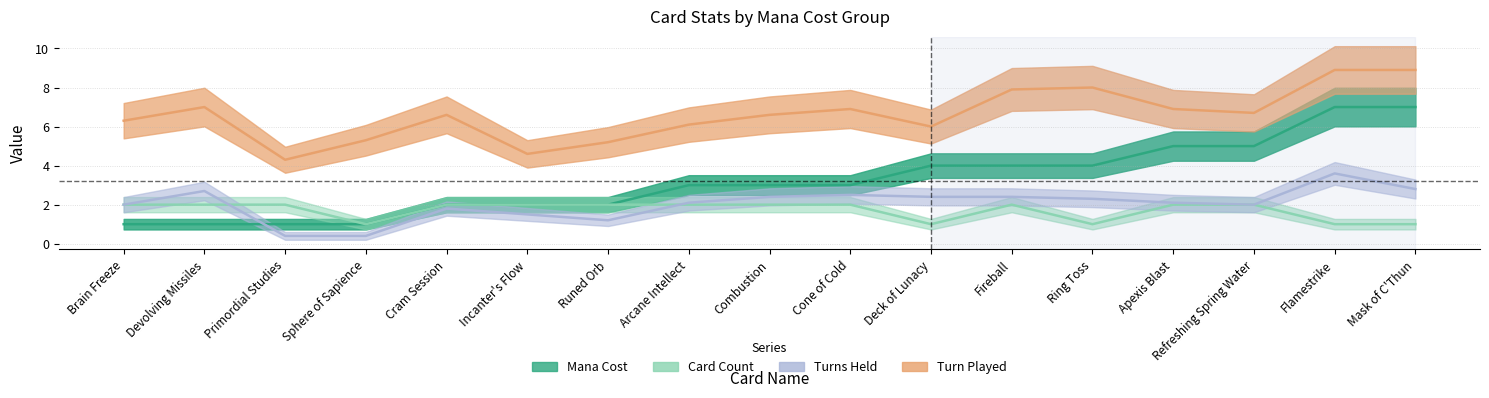

Rank the categories by Card Count value from lowest to highest.

Sphere of Sapience, Deck of Lunacy, Ring Toss, Flamestrike, Mask of C'Thun, Brain Freeze, Devolving Missiles, Primordial Studies, Cram Session, Incanter's Flow, Runed Orb, Arcane Intellect, Combustion, Cone of Cold, Fireball, Apexis Blast, Refreshing Spring Water